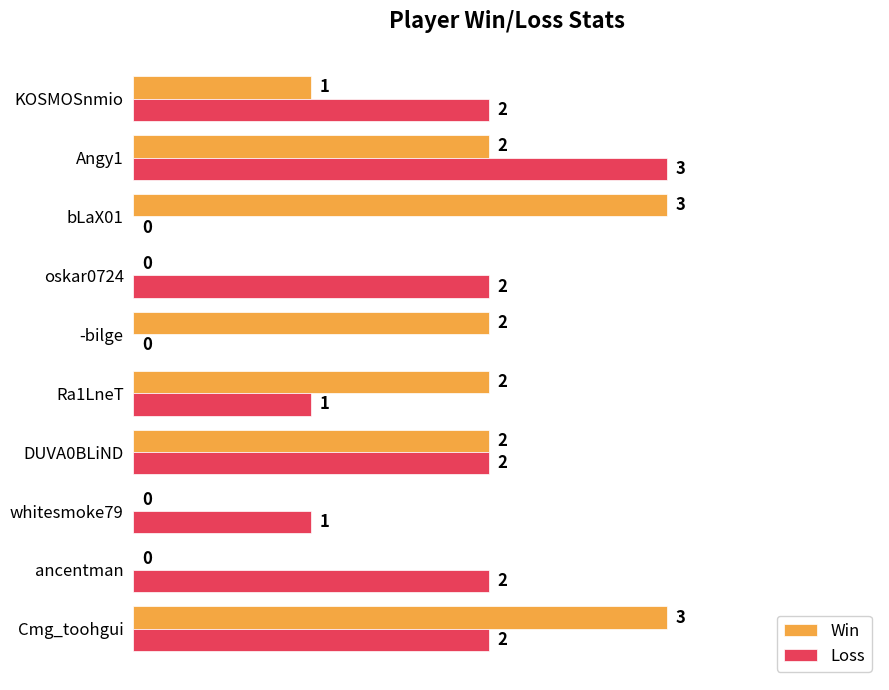

What is the maximum value shown in the chart?

3